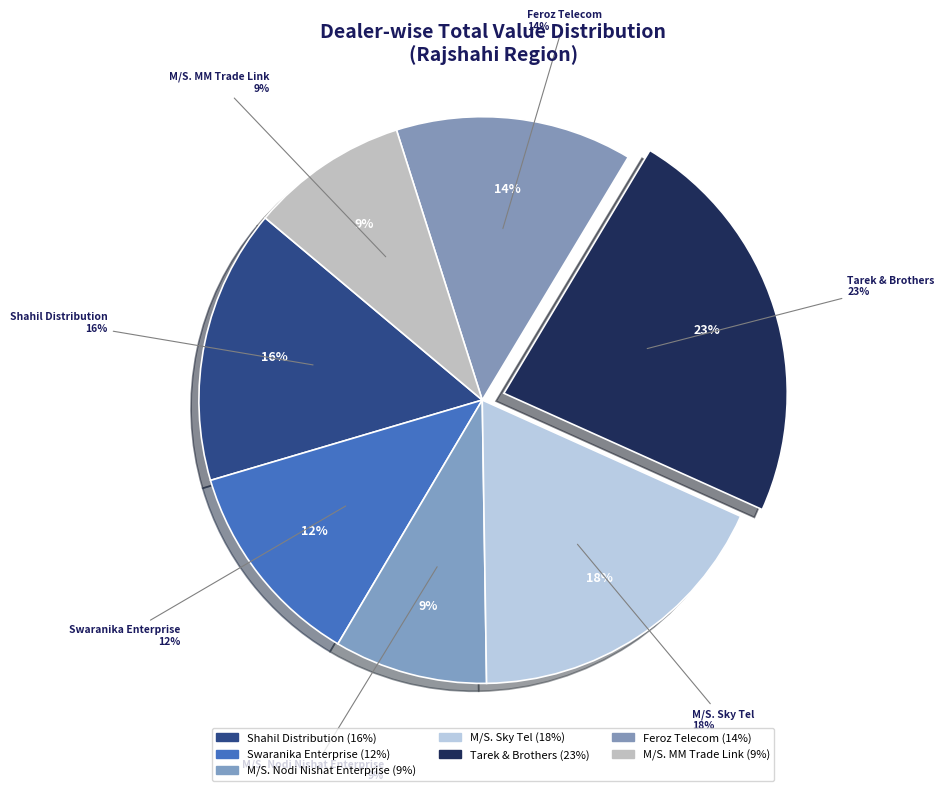

What is the largest slice in the pie chart?

Tarek & Brothers